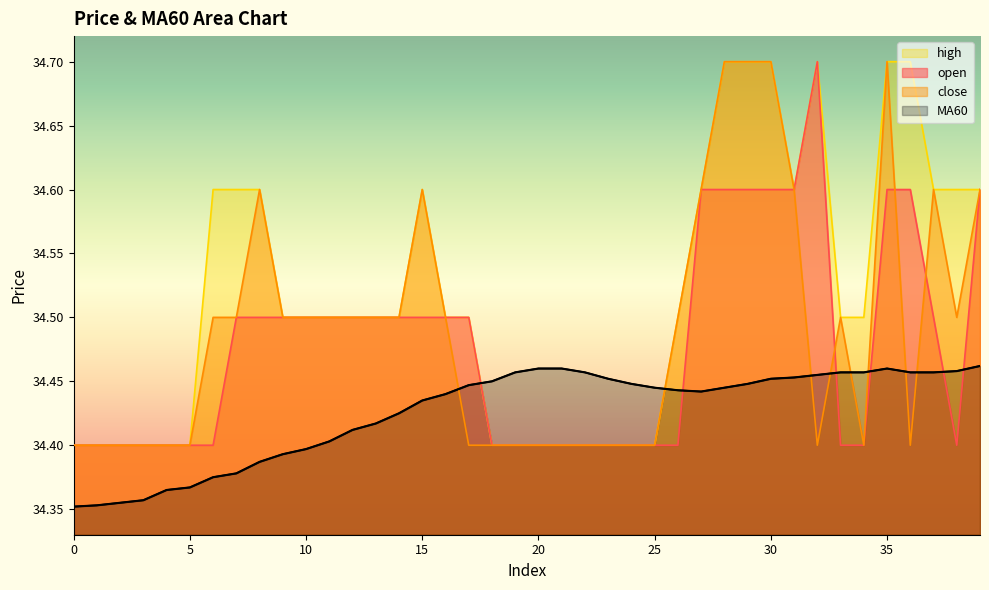

Does the chart have visible grid lines?

No